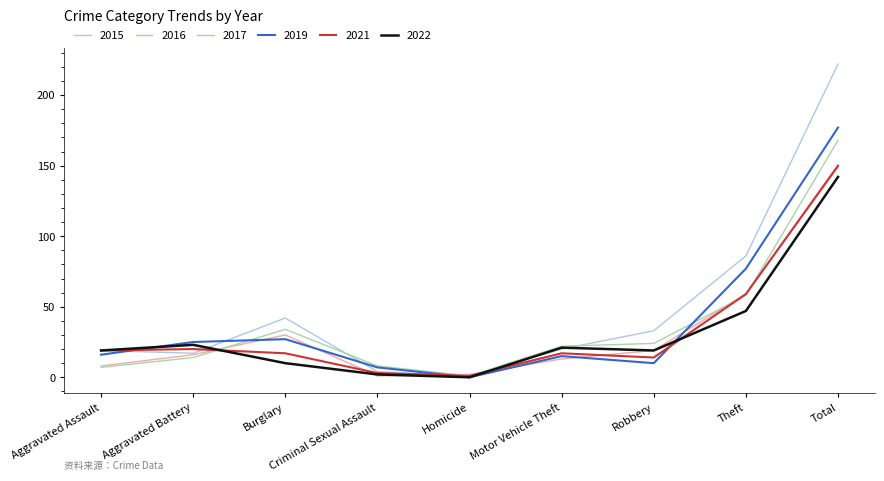

Which category has the highest value across all series?

Total